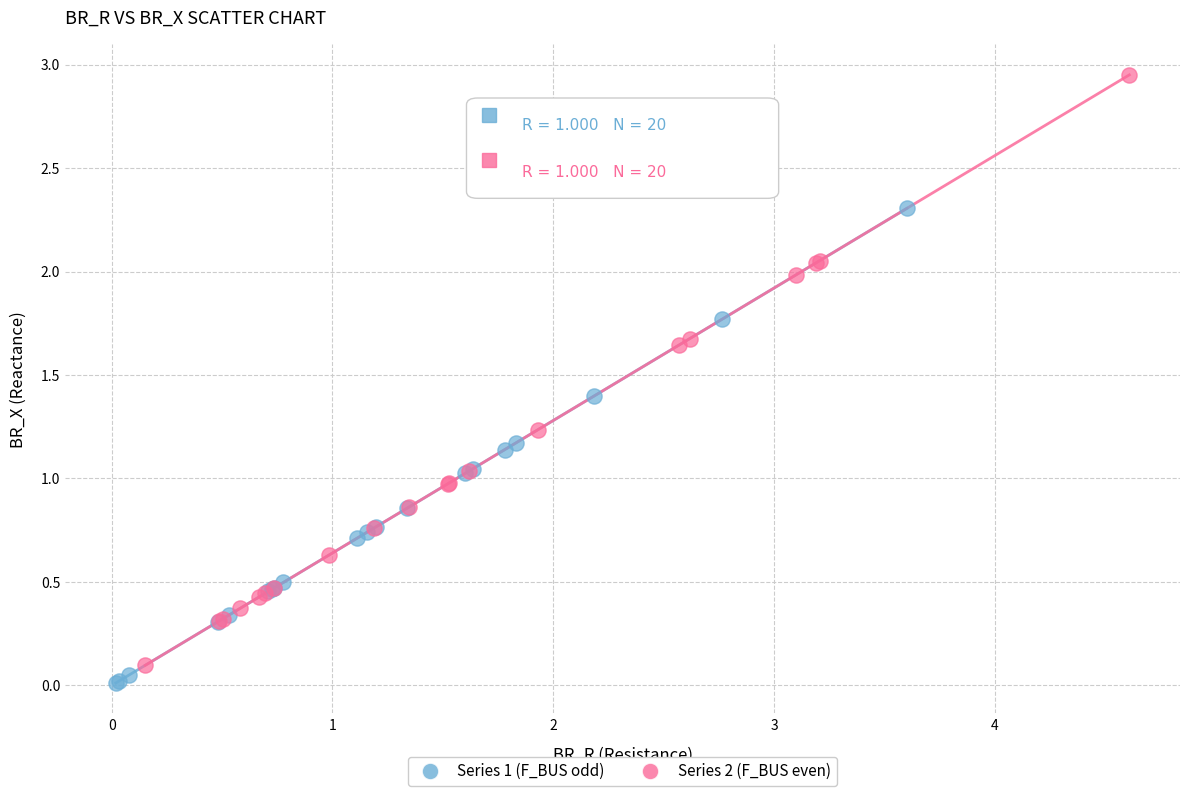

Which series reaches the maximum Y coordinate?

Series 2 (F_BUS even)